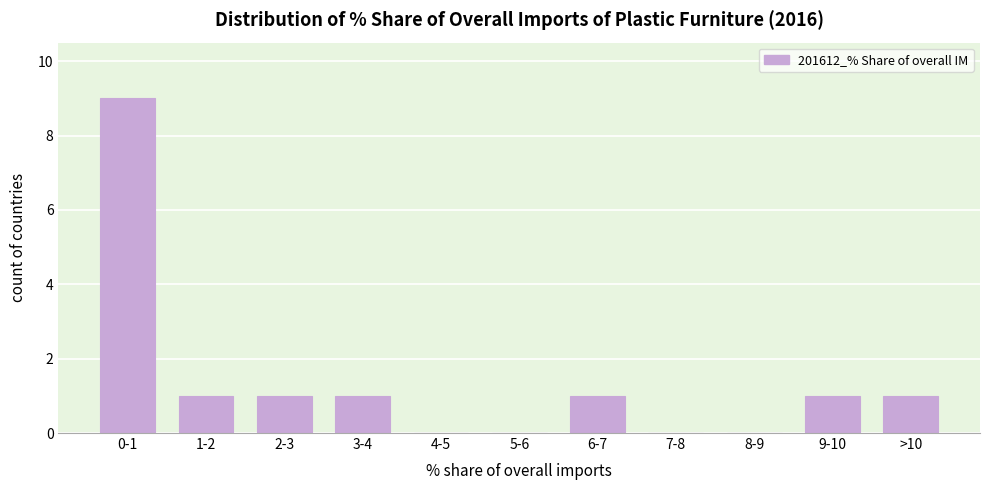

Reading left to right, list all the values displayed in this chart.

0-1=9	1-2=1	2-3=1	3-4=1	4-5=0	5-6=0	6-7=1	7-8=0	8-9=0	9-10=1	>10=1